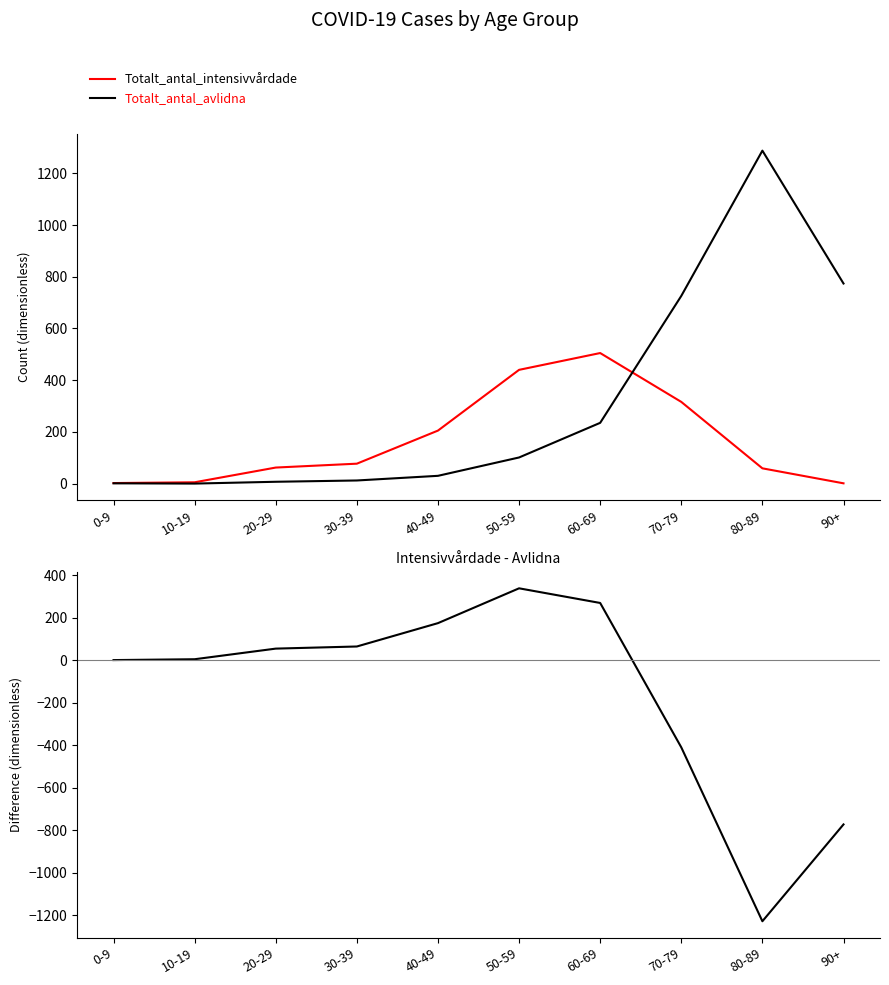

True or false: Totalt_antal_intensivvårdade and Intensivvårdade - Avlidna intersect in this chart.

False